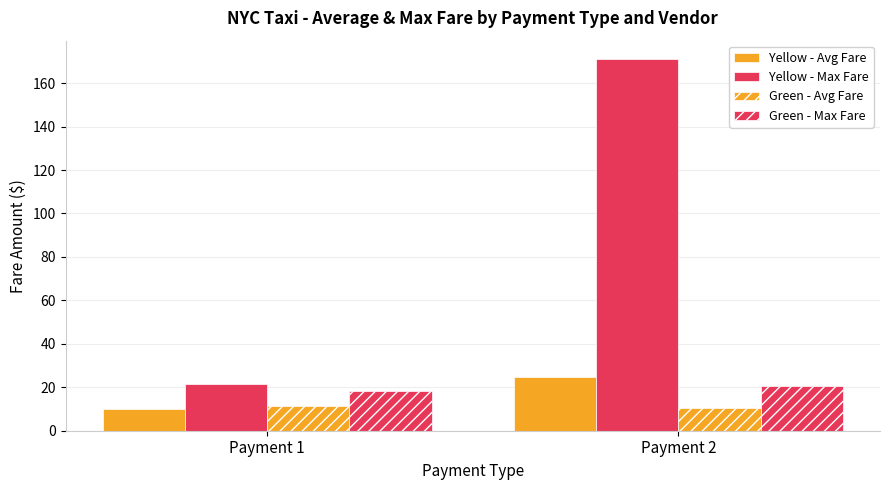

Where does the Yellow - Avg Fare series first go above 24?

Payment 2